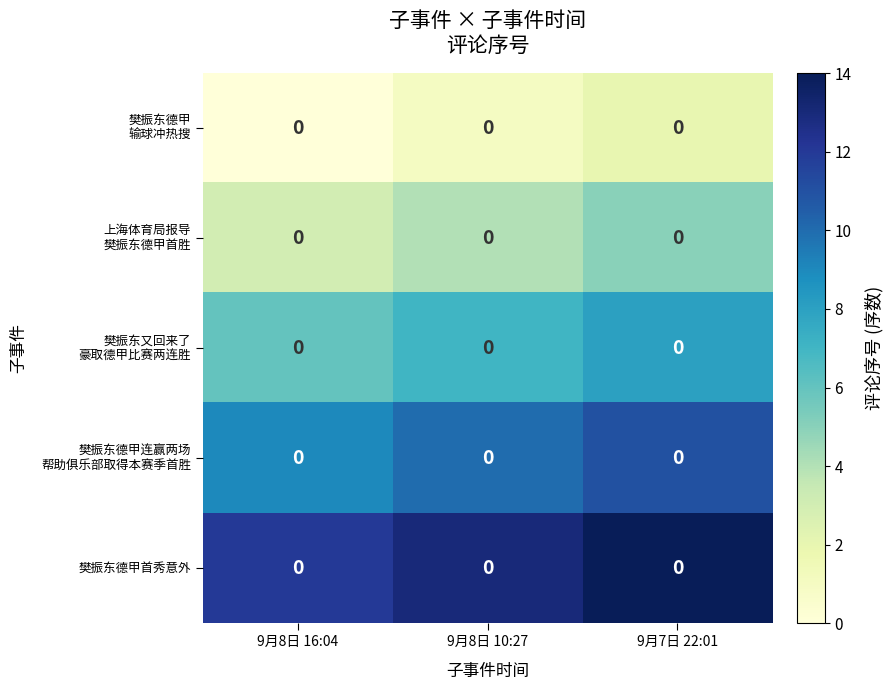

At which label does row_0 reach its minimum?

9月8日 16:04